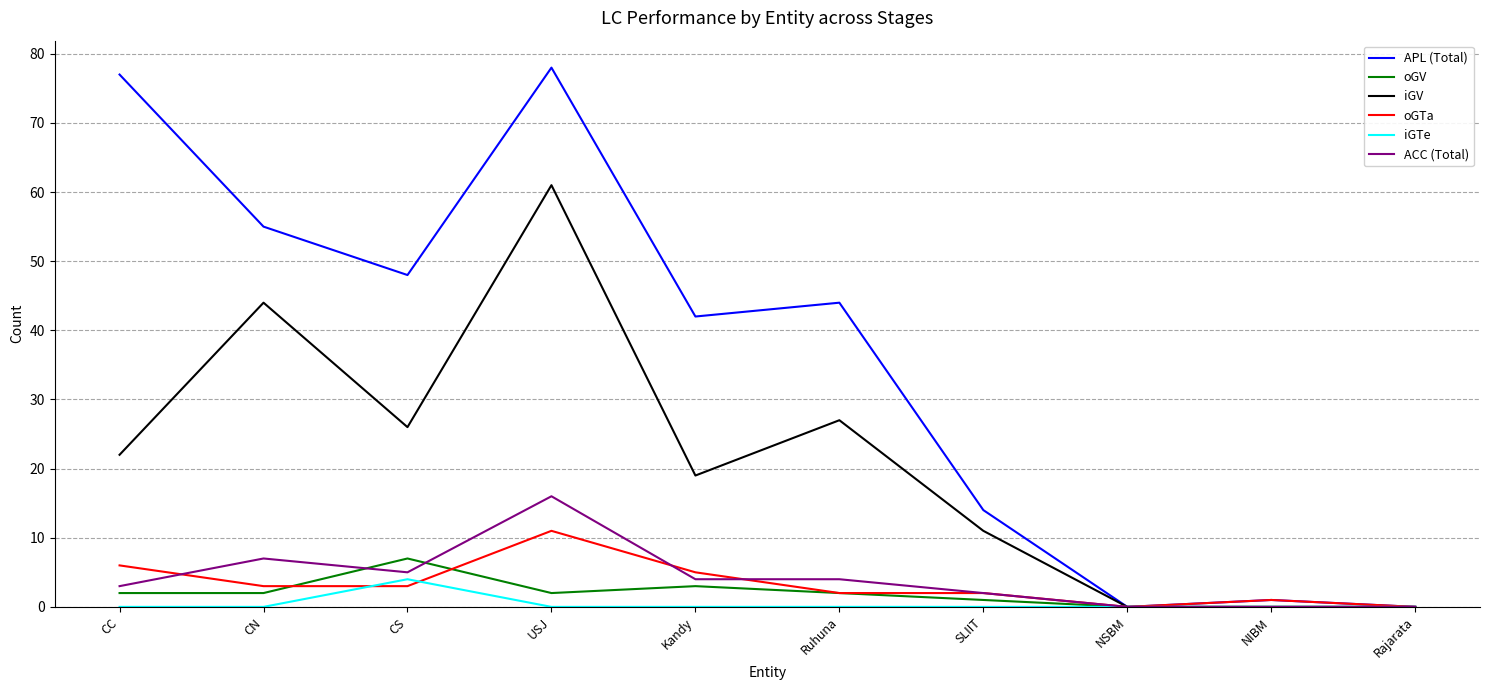

The value of iGTe at Ruhuna is 0. True or false?

True